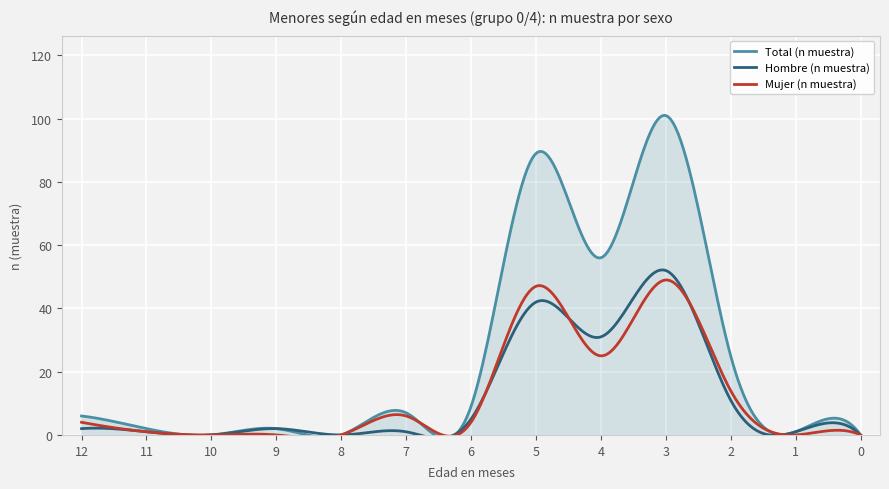

Which series has the widest spread of values?

Total (n muestra)